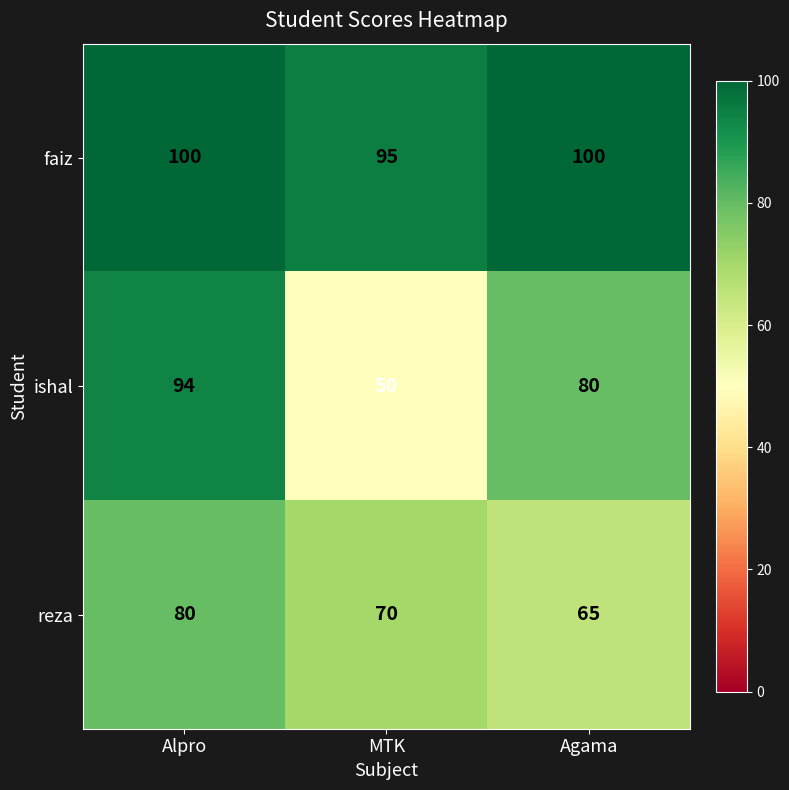

At which category is the sum across all series the highest?

Alpro